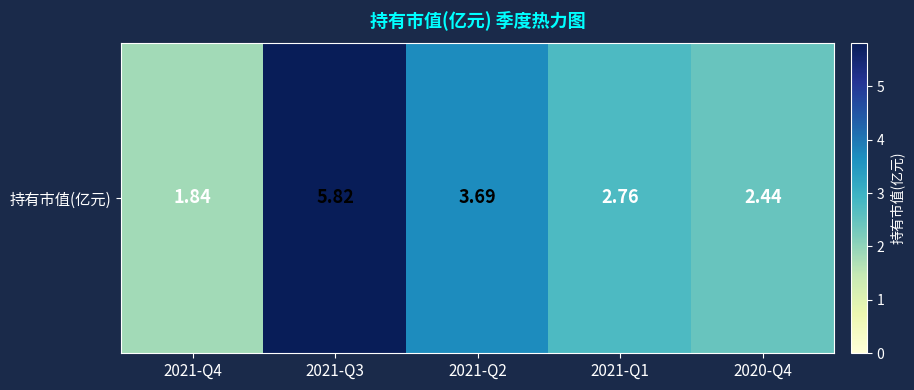

Rank the categories by value from highest to lowest.

2021-Q3, 2021-Q2, 2021-Q1, 2020-Q4, 2021-Q4